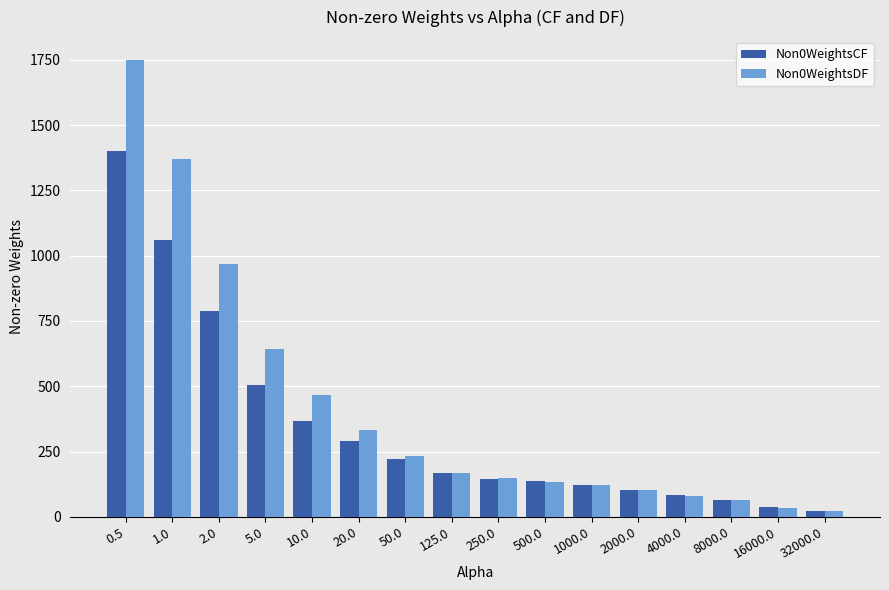

Reading right to left, what are all the values shown in this chart?

Non0WeightsCF: 32000.0=21	16000.0=36	8000.0=63	4000.0=85	2000.0=104	1000.0=123	500.0=137	250.0=145	125.0=167	50.0=221	20.0=291	10.0=367	5.0=505	2.0=789	1.0=1059	0.5=1401
Non0WeightsDF: 32000.0=24	16000.0=35	8000.0=65	4000.0=81	2000.0=102	1000.0=123	500.0=132	250.0=147	125.0=169	50.0=234	20.0=331	10.0=467	5.0=642	2.0=970	1.0=1370	0.5=1750